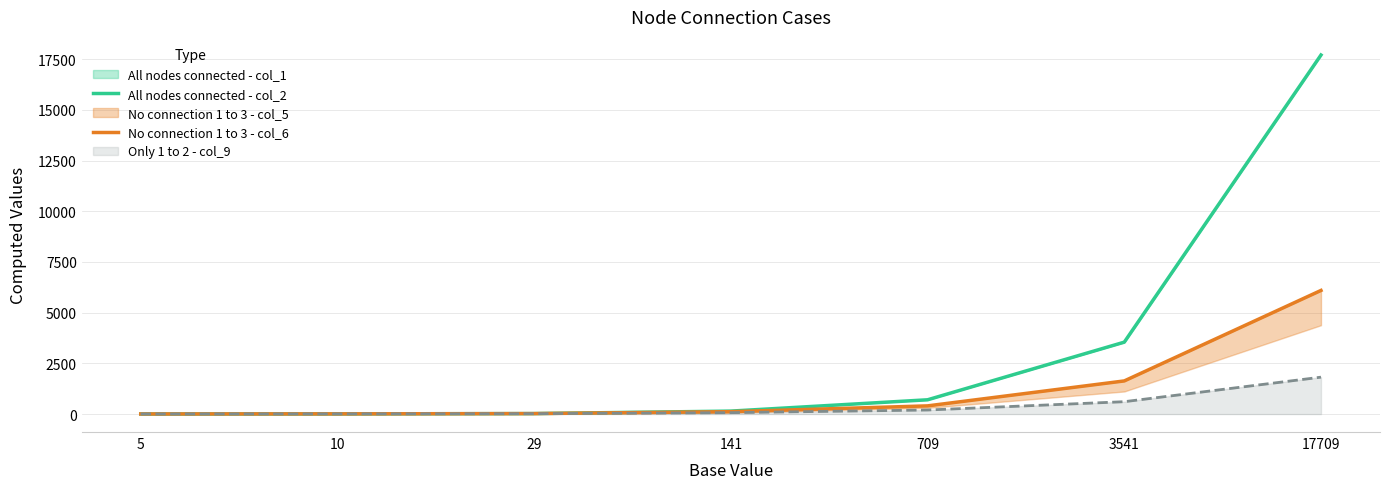

True or false: All nodes connected - col_2 has a value of 16 at 10.

False